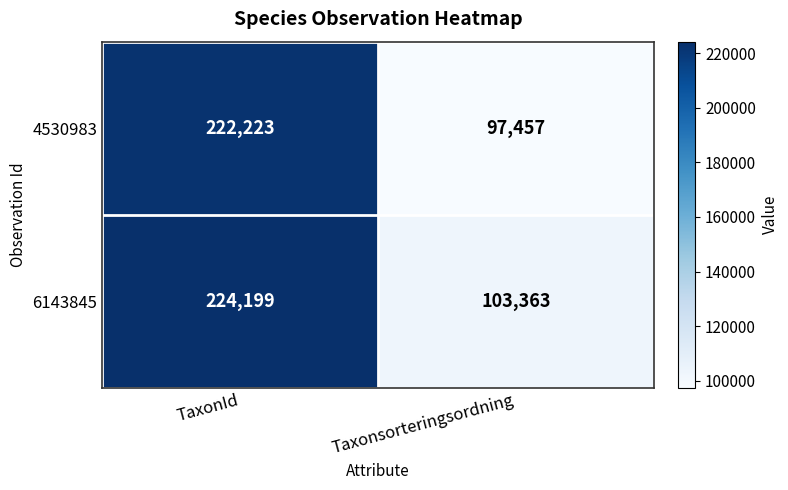

What is the sum of all 4530983 values?

319680